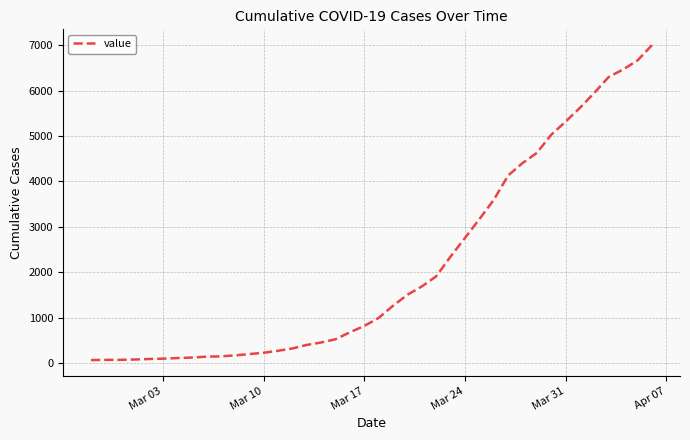

What is the difference between the maximum and minimum values?

6938